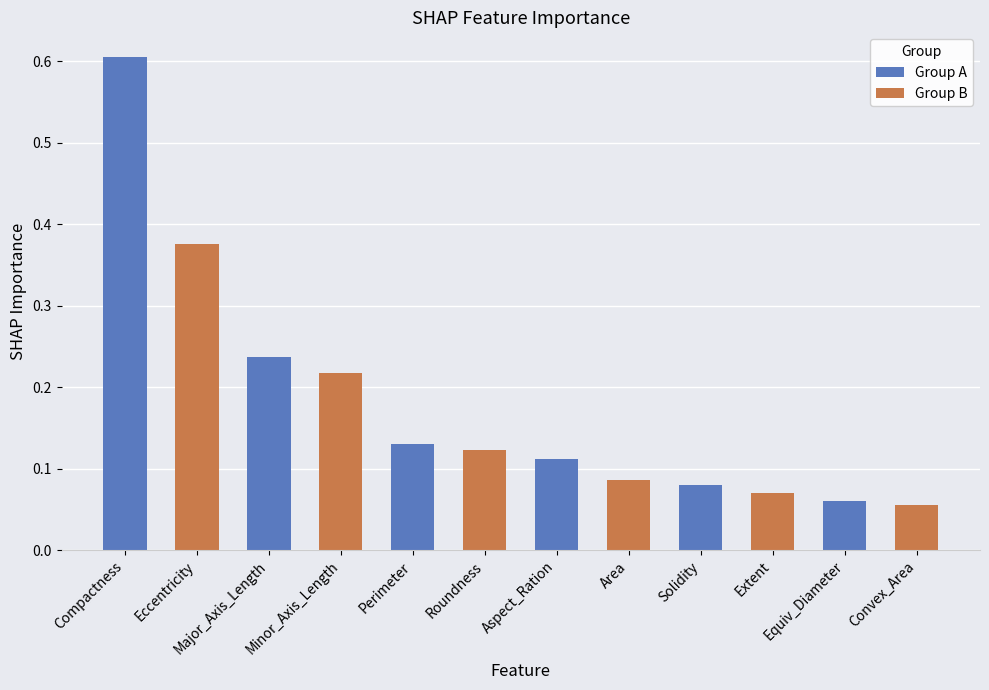

Which series has the largest range (max minus min)?

Group A